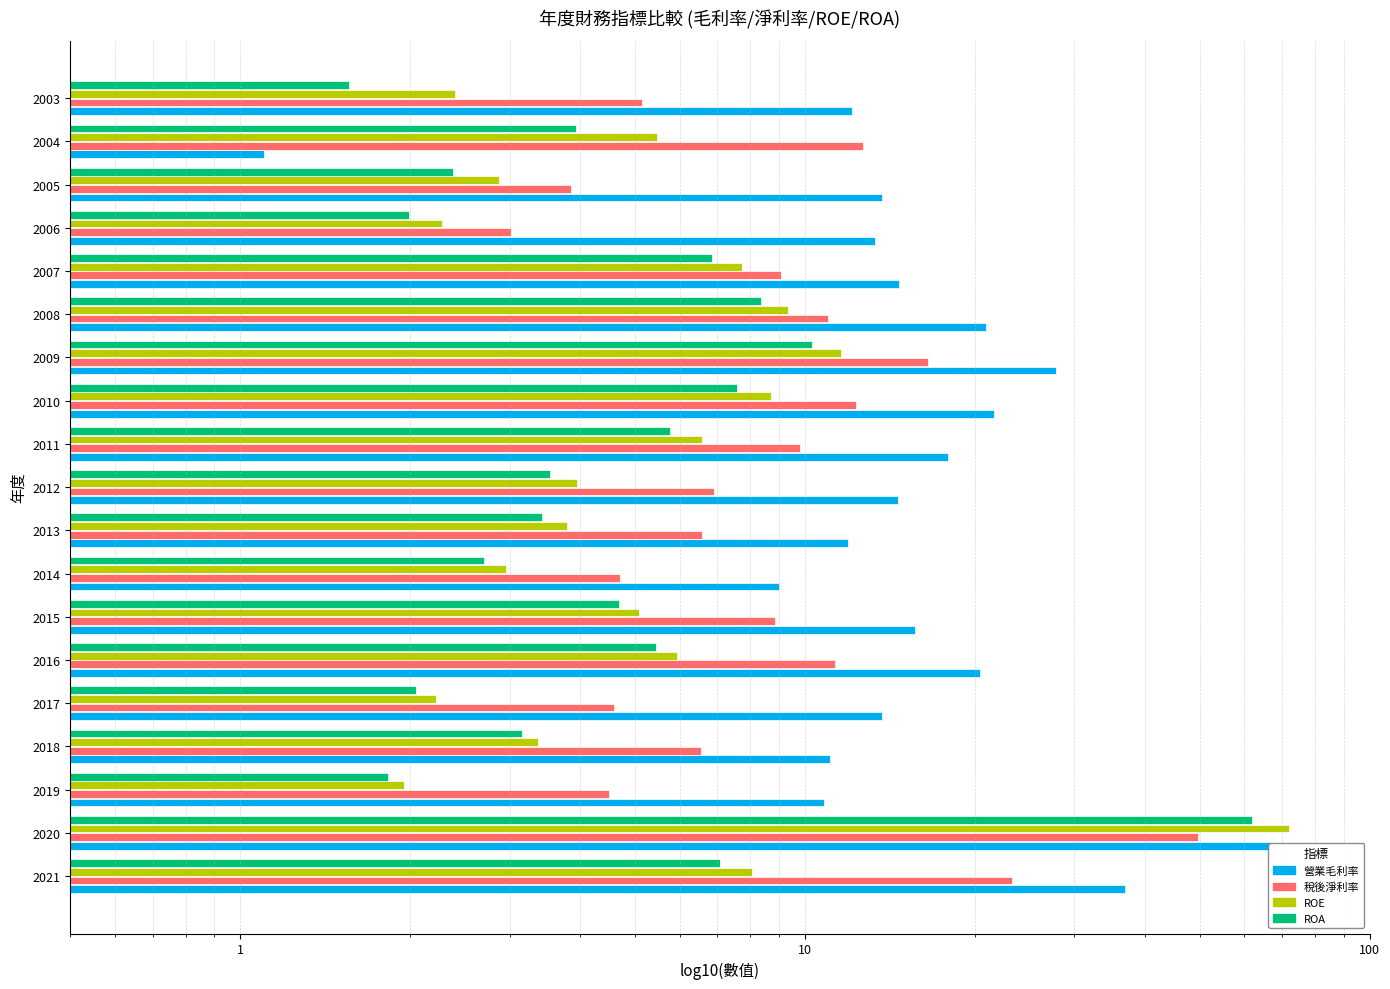

What is the lowest value of the 稅後淨利率 series?

3.0